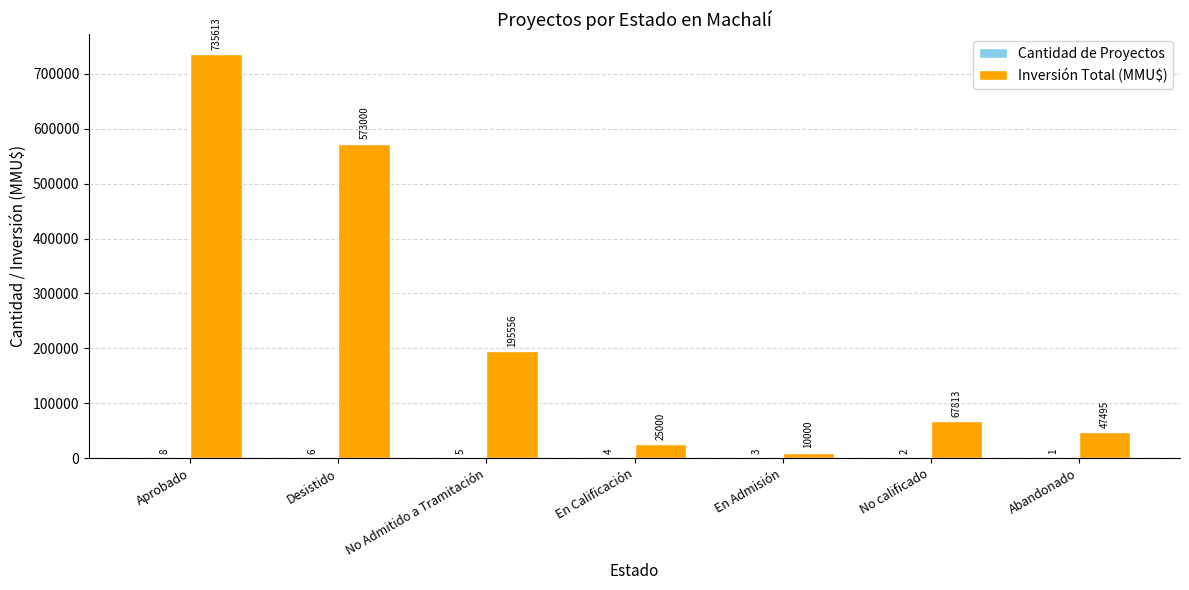

What is the sum of all Inversión Total (MMU$) values?

1654477